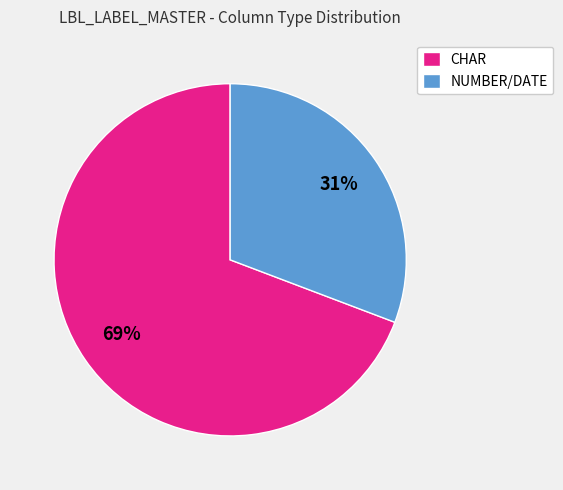

Combined, do NUMBER/DATE and CHAR account for over 50%?

Yes